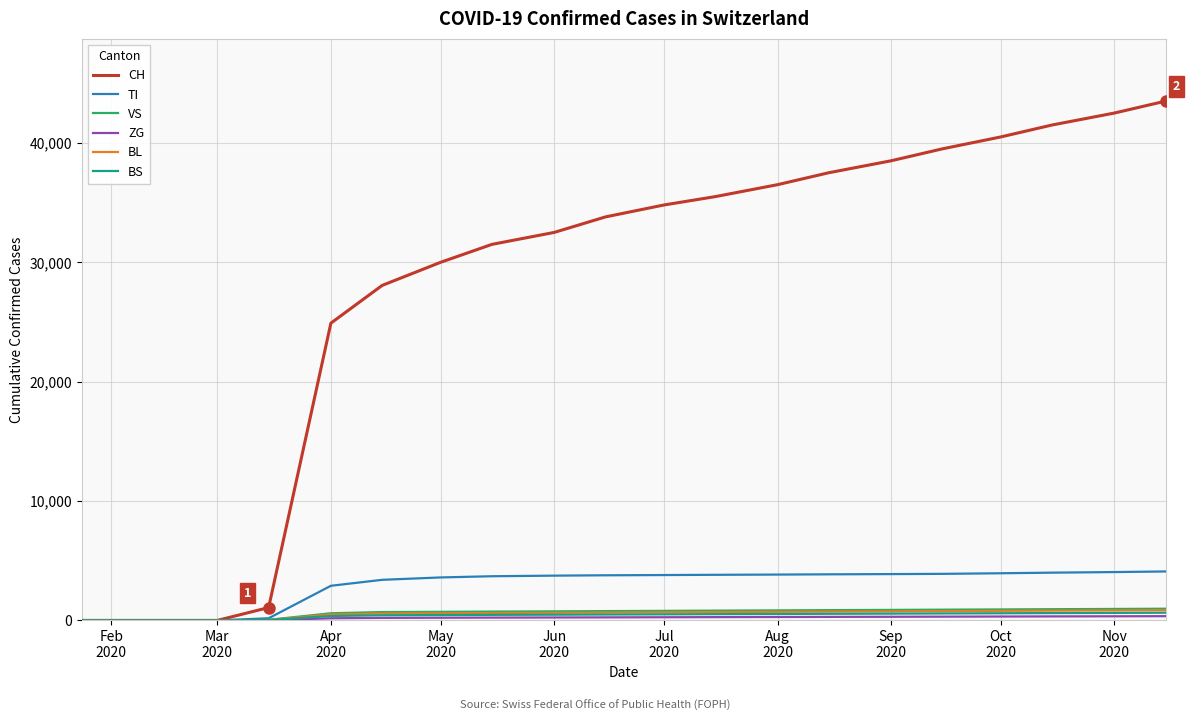

Which series has the largest total across all categories?

CH